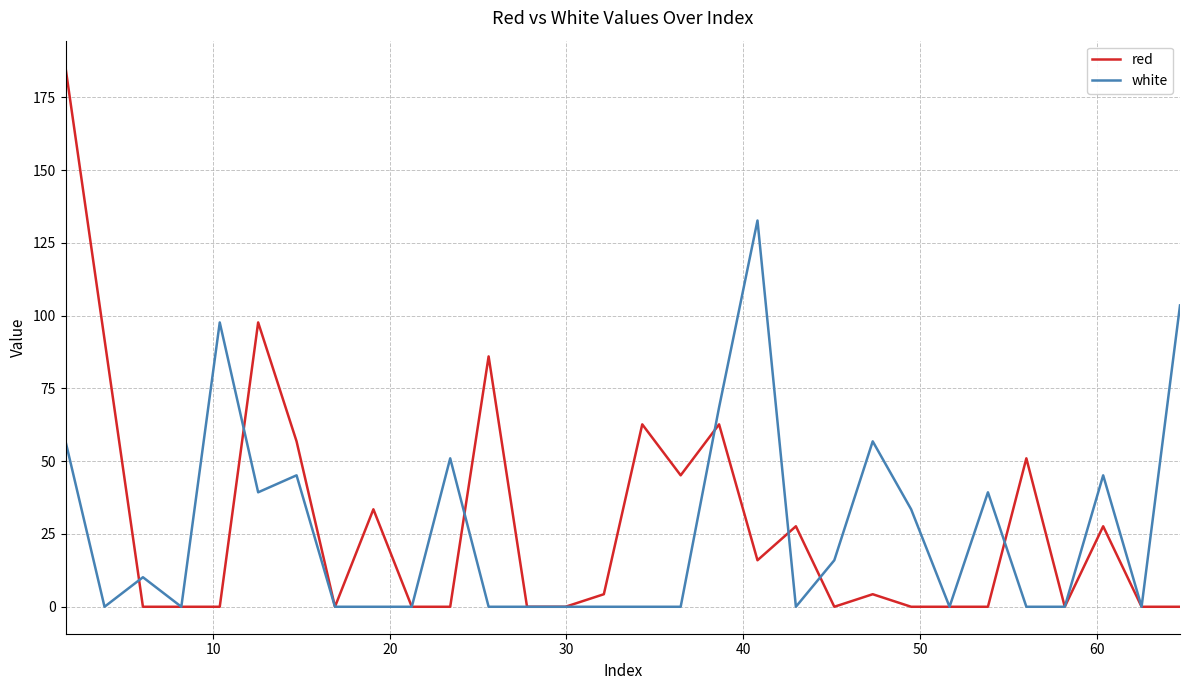

What is the difference between the second highest and minimum values in the red series?

97.7